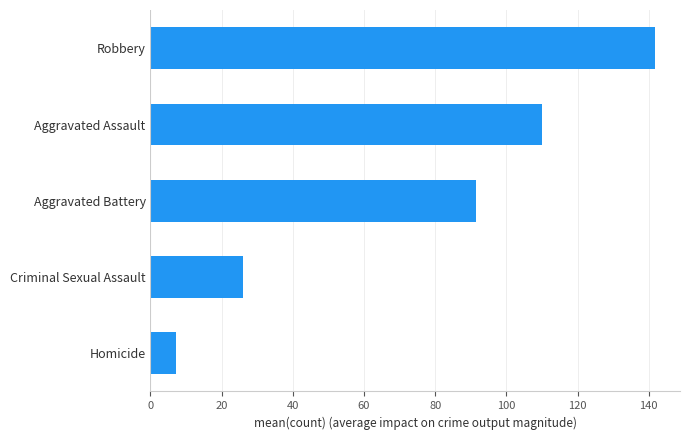

How many data points are less than 91?

2